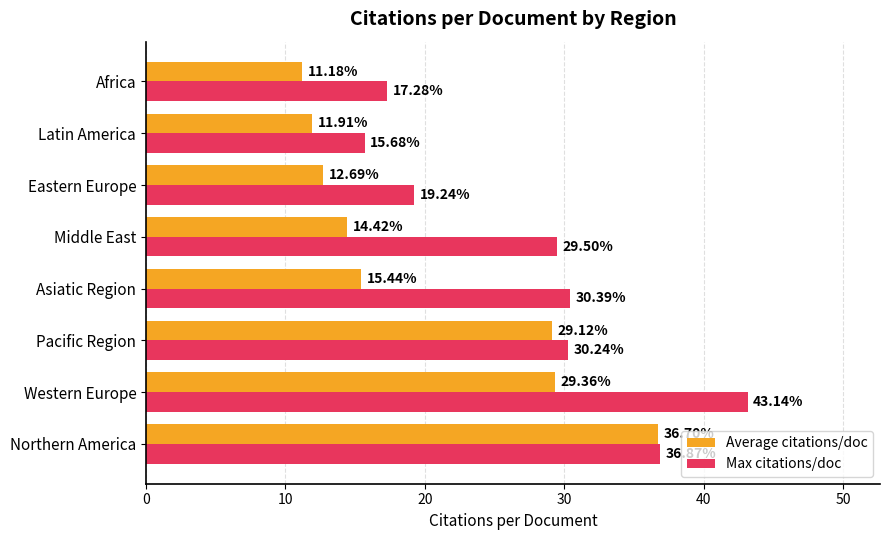

What are all the series names shown in the legend?

Average citations/doc, Max citations/doc